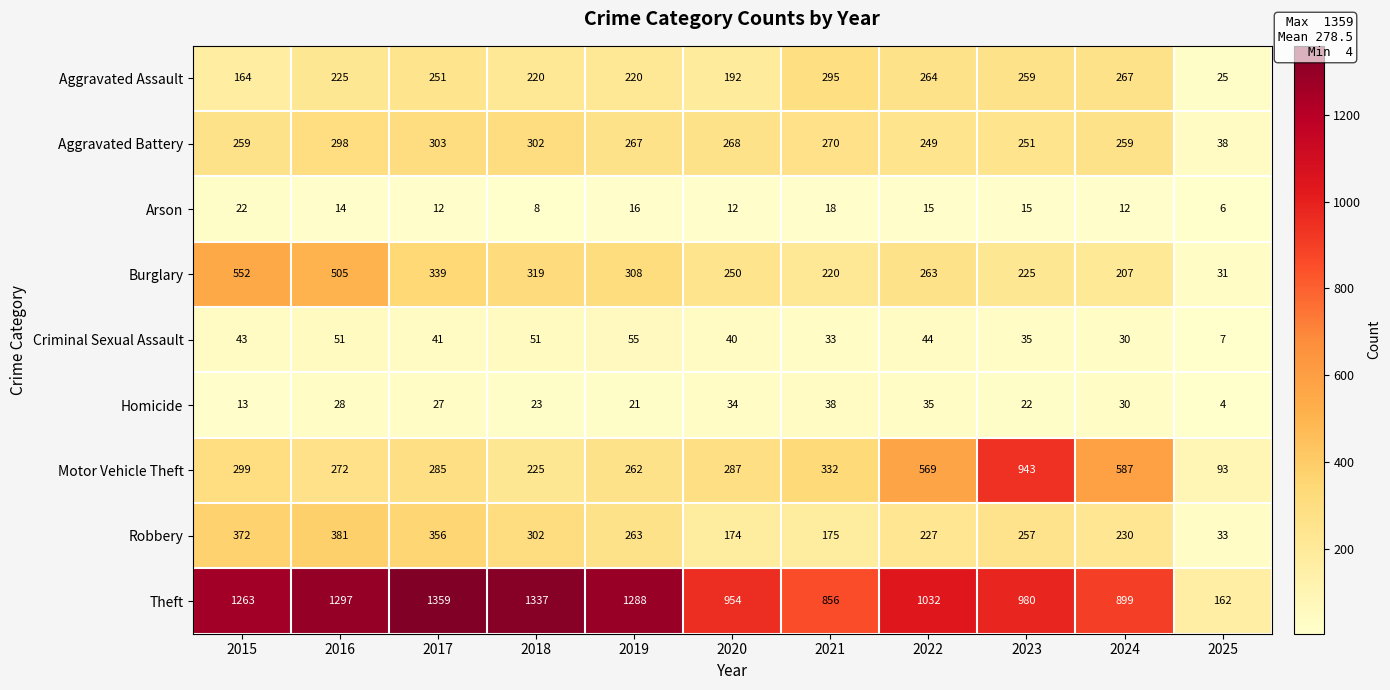

Rank the series by their maximum value, from highest to lowest.

Theft, Motor Vehicle Theft, Burglary, Robbery, Aggravated Battery, Aggravated Assault, Criminal Sexual Assault, Homicide, Arson